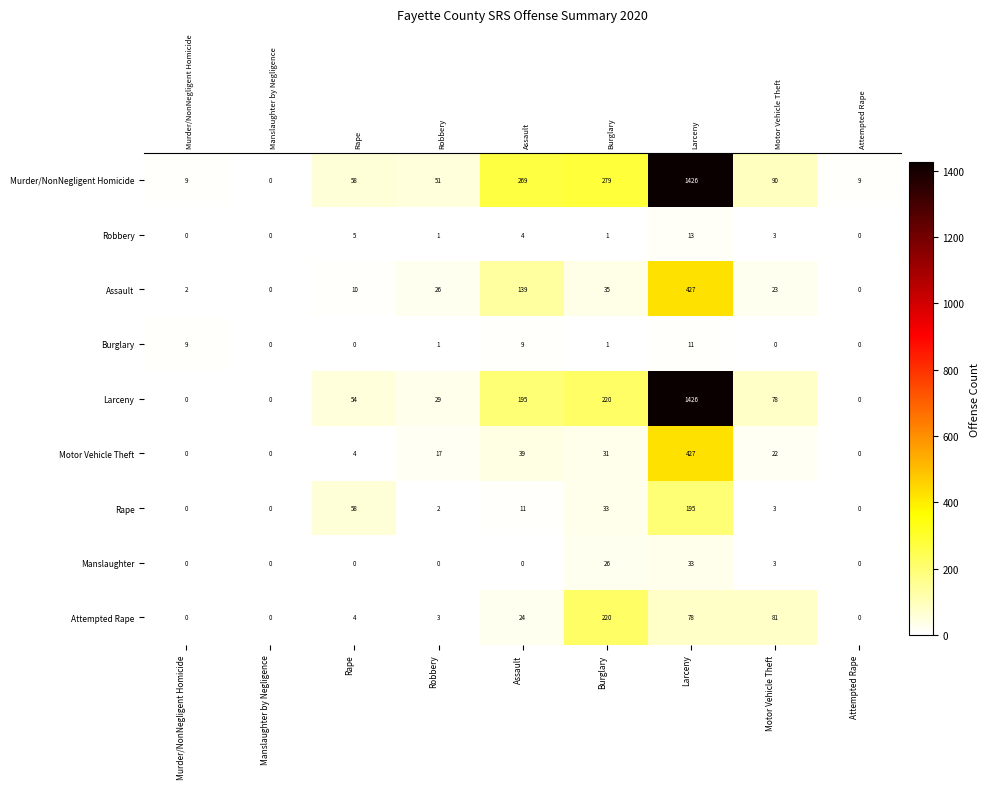

How many data points in row_3 are above 1?

3